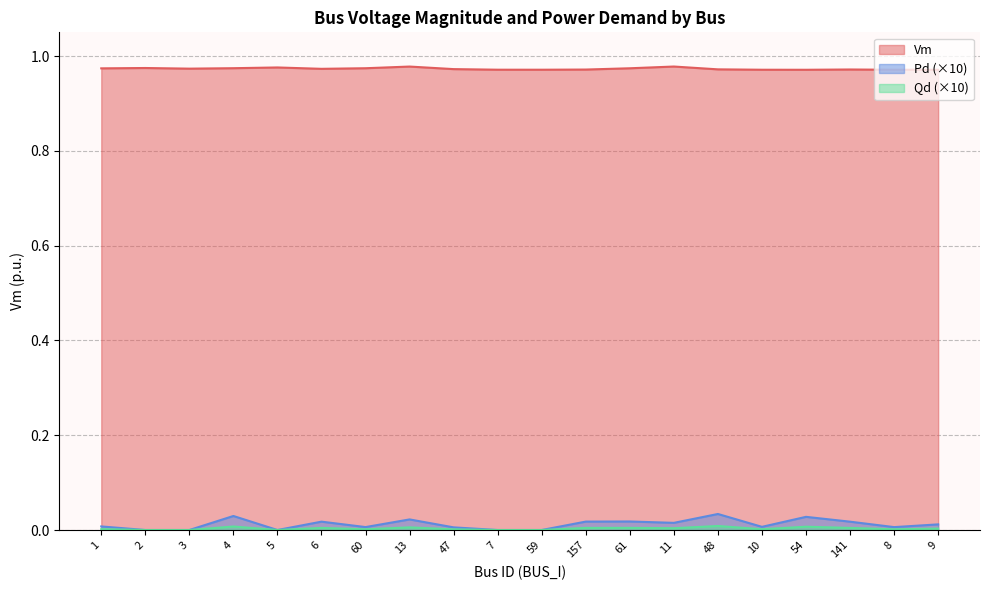

In Qd, how many points are lower than both neighbors (excluding endpoints)?

5